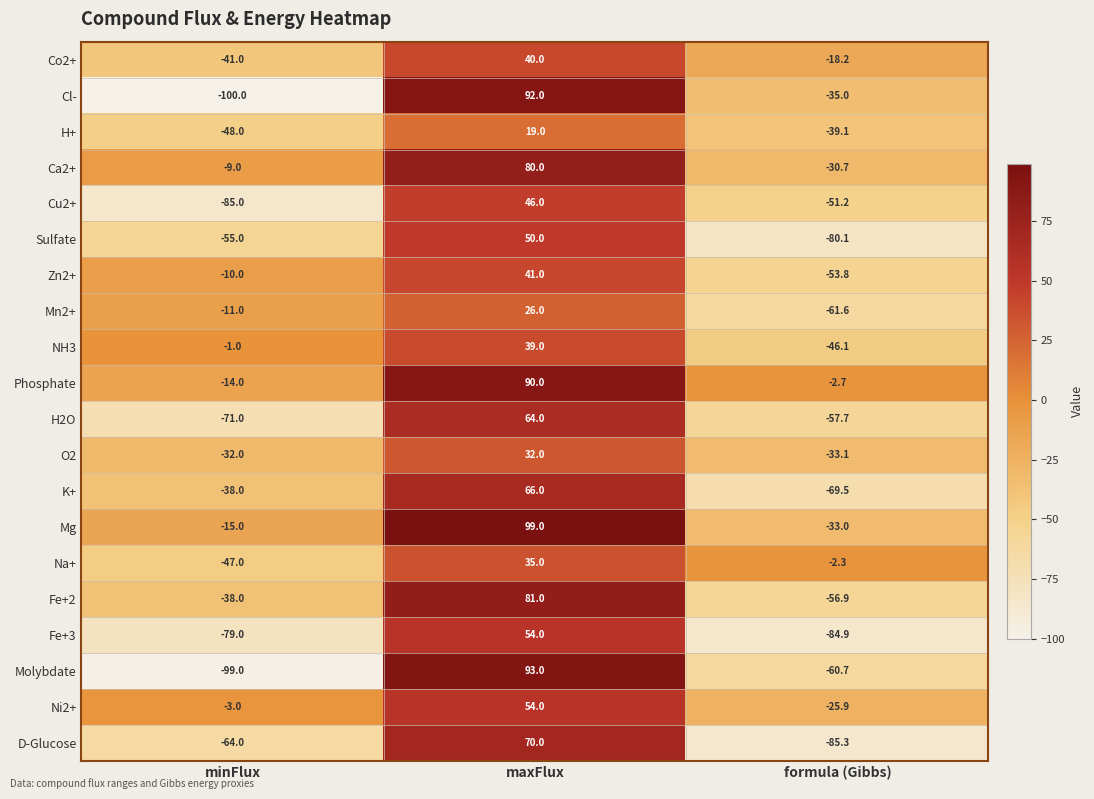

How many categories are shown in the chart?

3